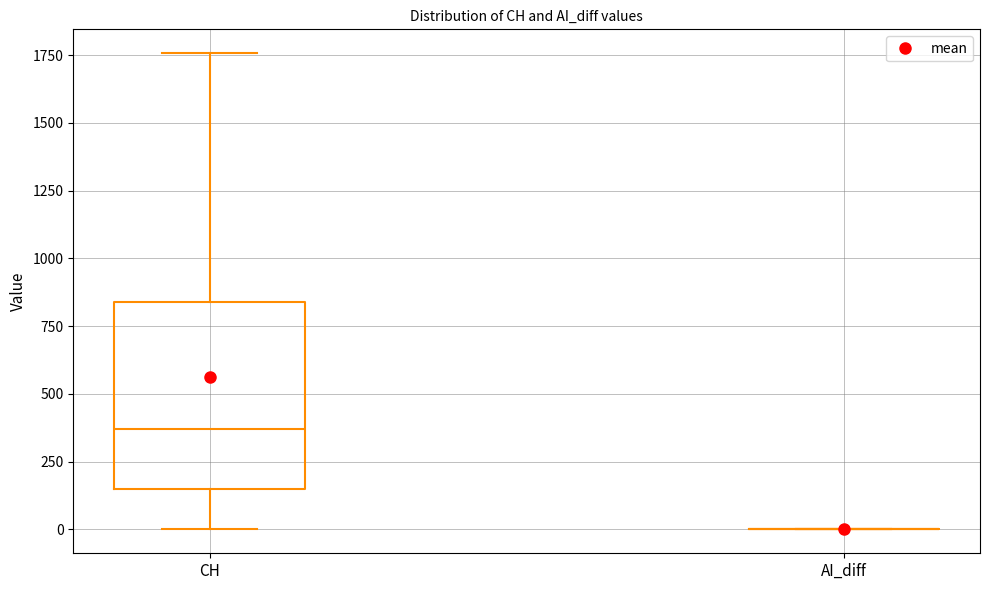

Reading left to right, transcribe this box plot: for each box, give where its median line is, the range the box spans, and where its two whiskers end, as read against the y-axis. The values are not printed on the chart, so give them approximately, as read against the axis.

CH: median 350, box 150 to 850, whiskers 0 to 1750
AI_diff: box collapsed to a line at 0, whiskers 0 to 0